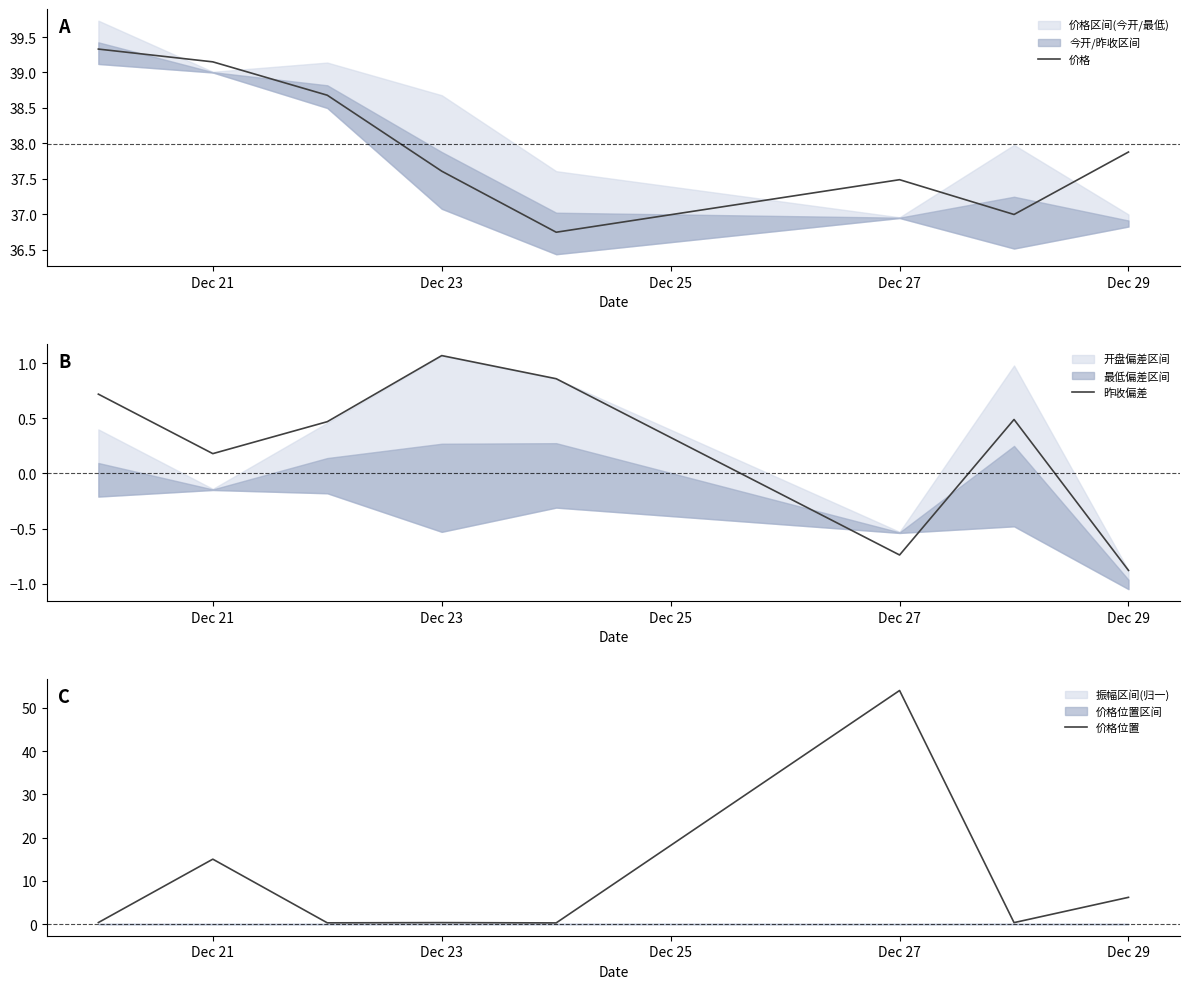

Which series has the largest range (max minus min)?

价格位置